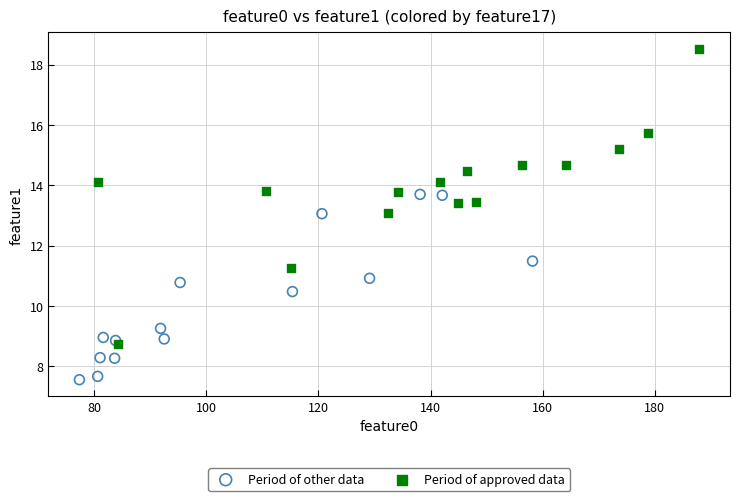

Which series contains the highest Y value?

Period of approved data